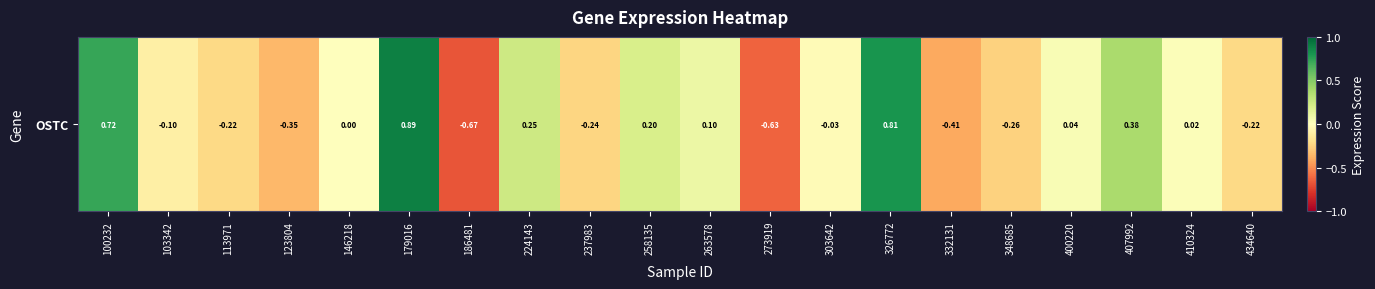

List the labels in order of value, smallest first.

186481, 273919, 332131, 123804, 348685, 237983, 434640, 113971, 103342, 303642, 146218, 410324, 400220, 263578, 258135, 224143, 407992, 100232, 326772, 179016